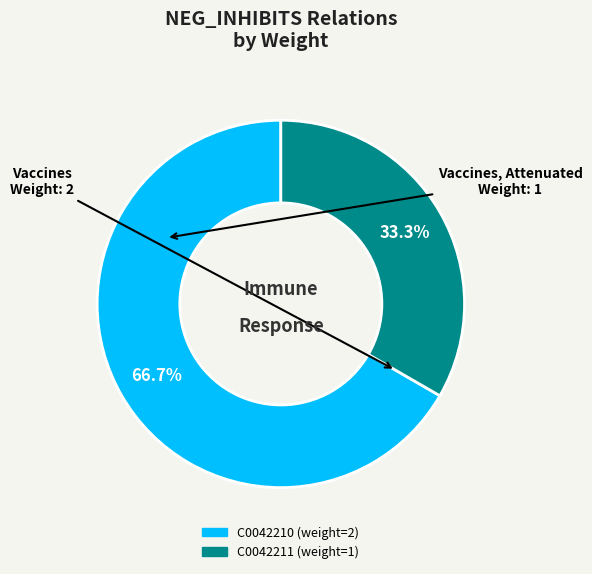

What is the ratio of the value at C0042210 to the value at C0042211?

2.0